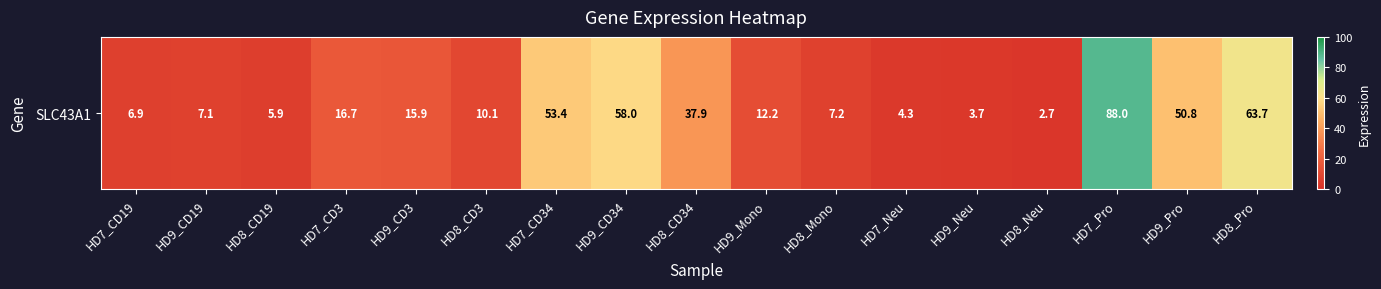

Which label corresponds to the largest value in the chart?

HD7_Pro